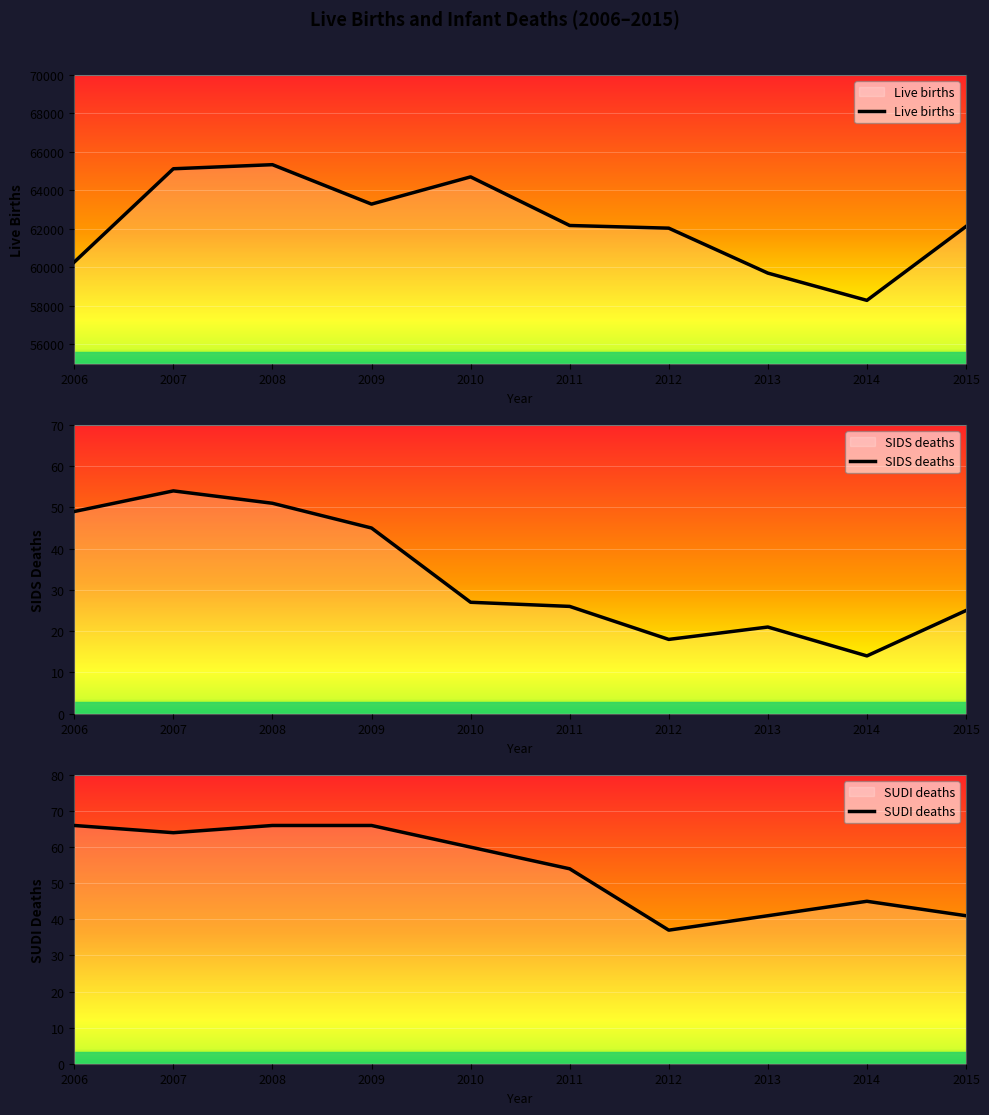

At which category is the sum across all series the highest?

2008